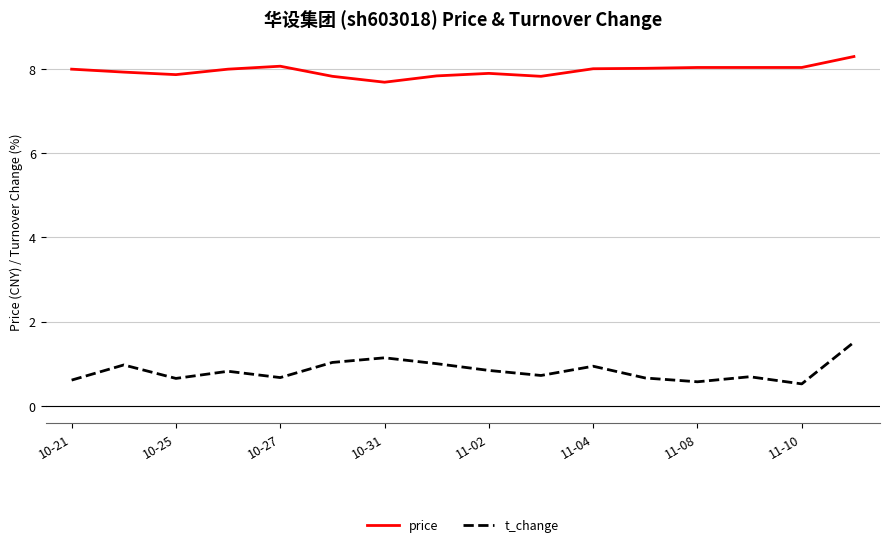

How many distinct data groups are displayed?

2